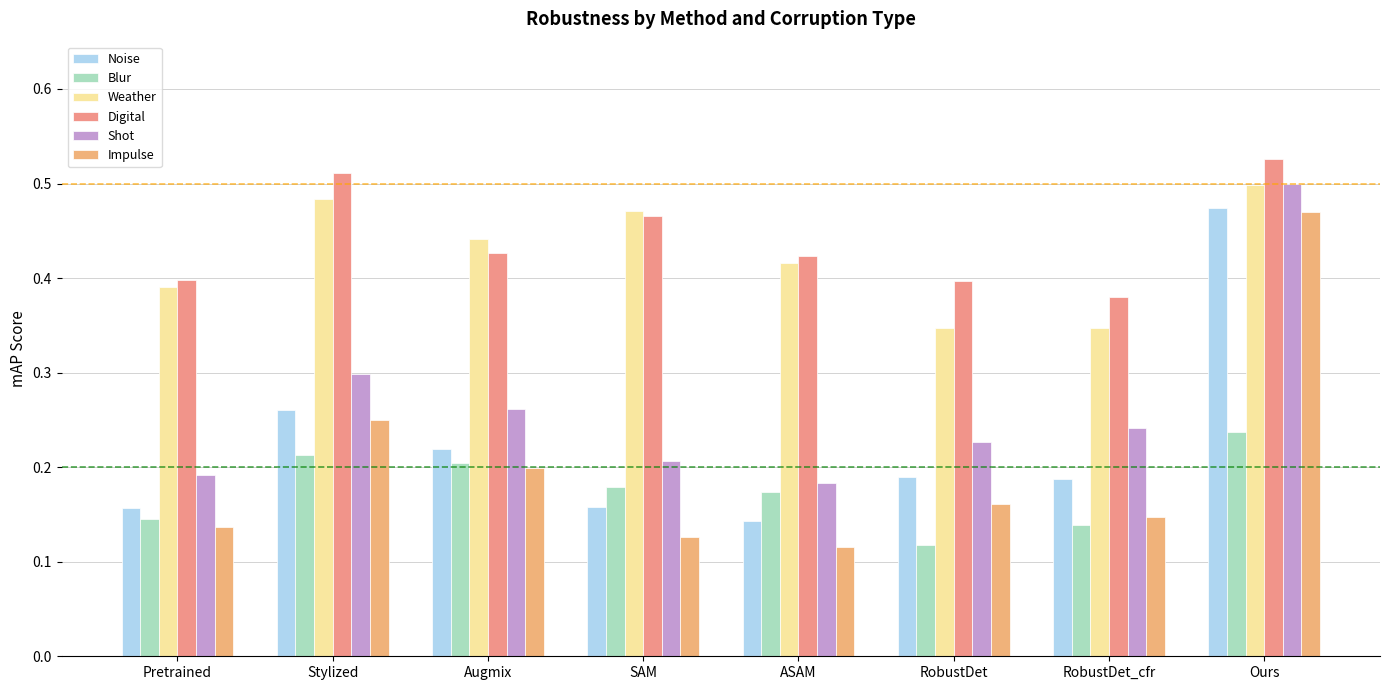

At which category is the sum across all series the highest?

Ours